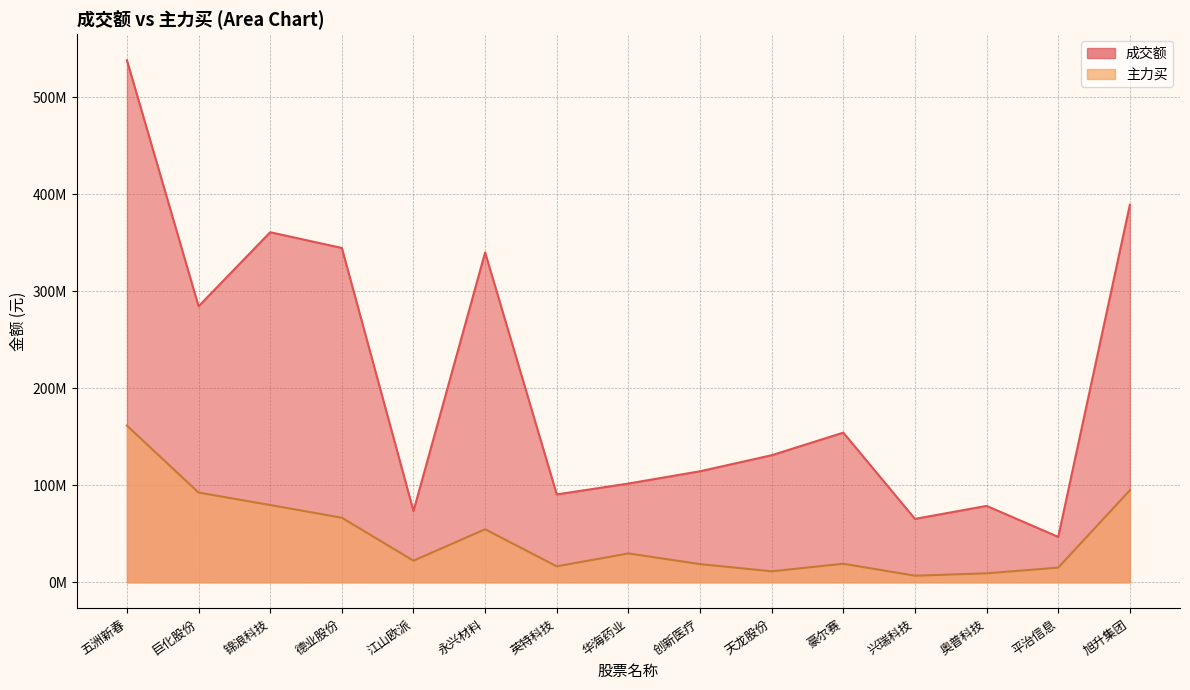

What is the difference between the maximum and minimum values in the 成交额 series?

491213300